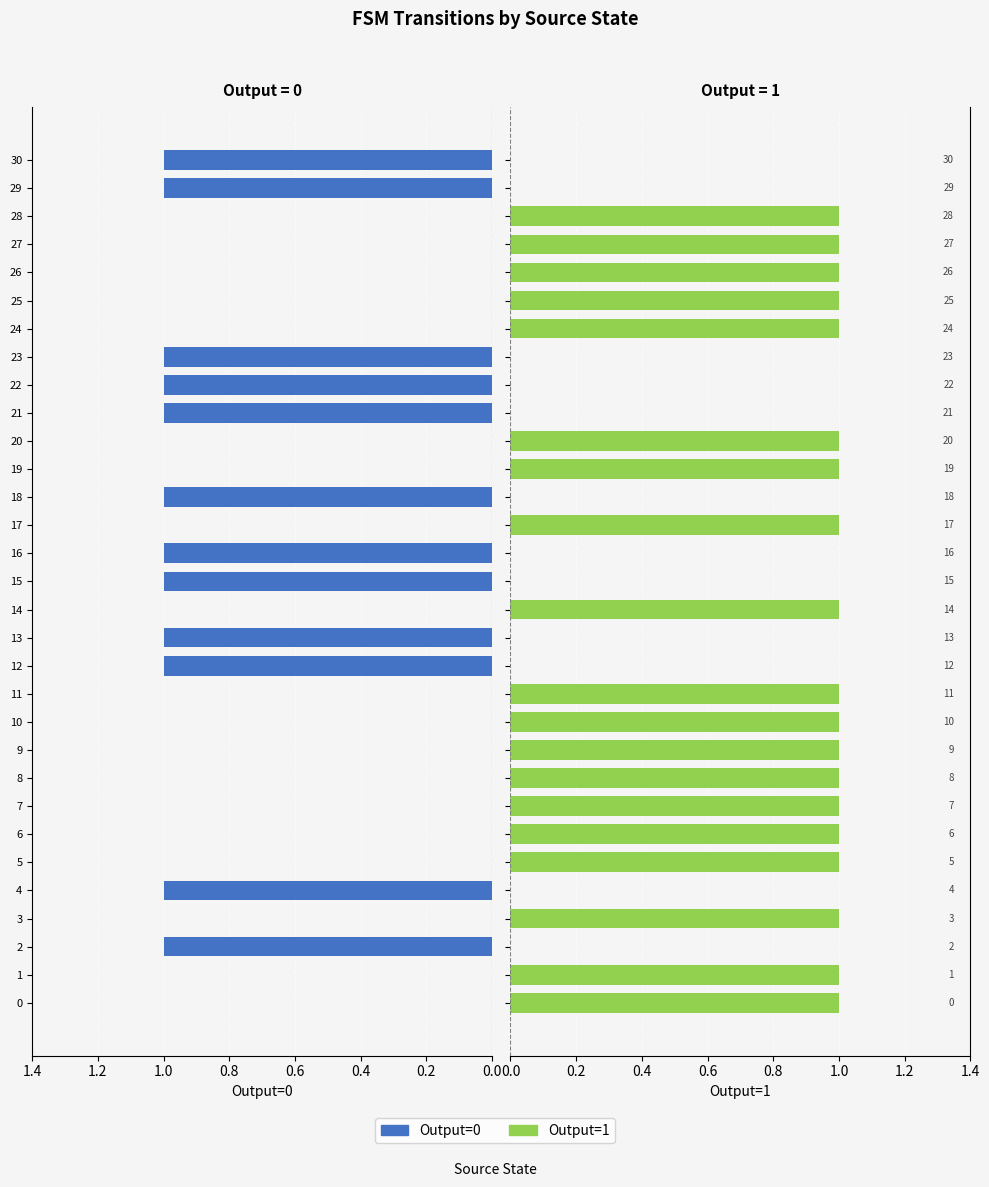

What is the difference between the maximum and minimum values in the Output=0 series?

1